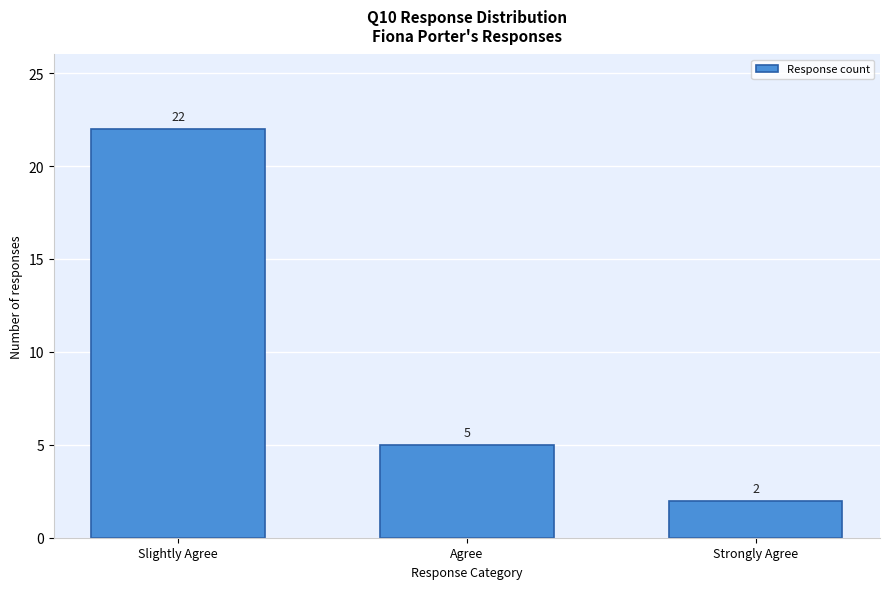

Reading left to right, transcribe all the data shown in this chart.

22	5	2